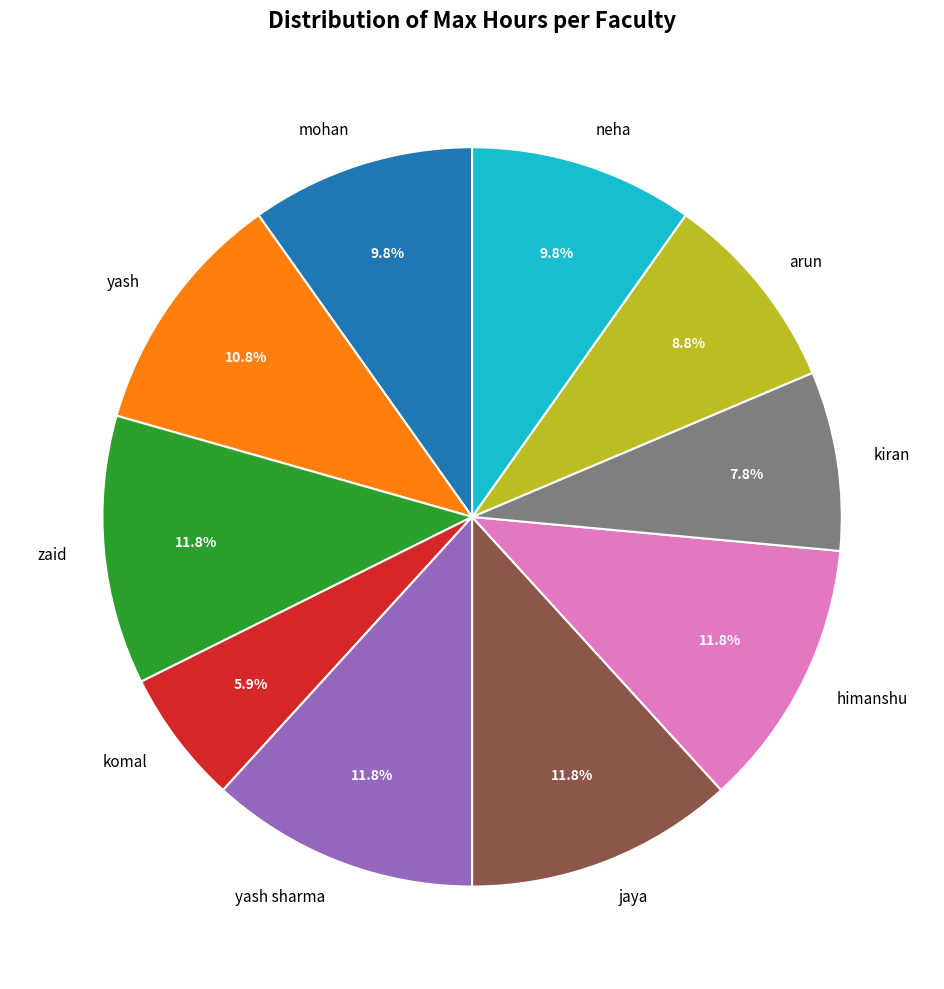

Which has a higher value, yash or arun?

yash